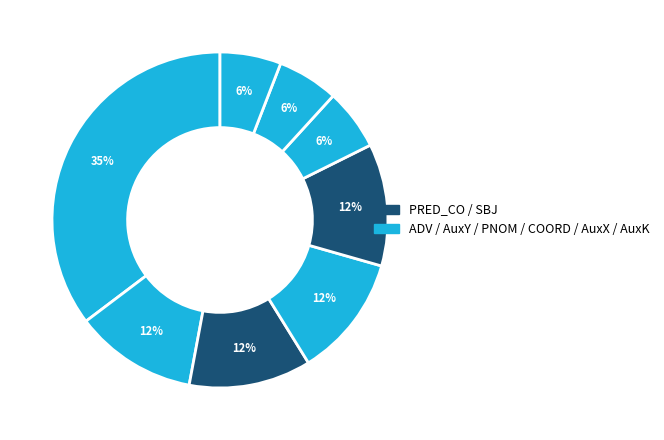

Count the number of slices in the pie.

8